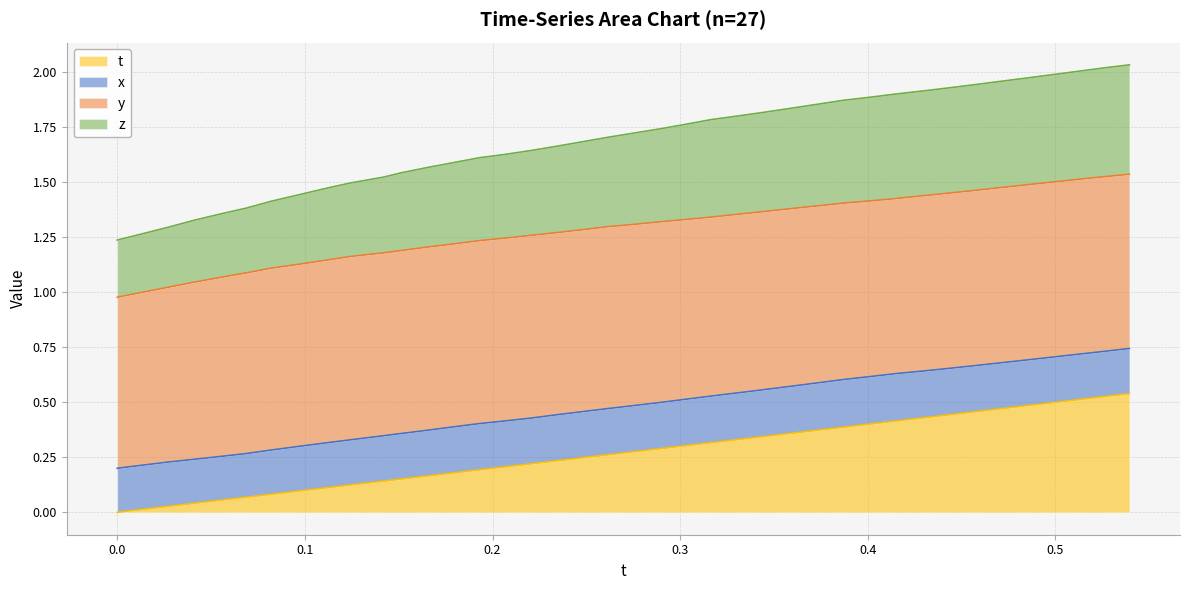

Does the chart have visible grid lines?

Yes